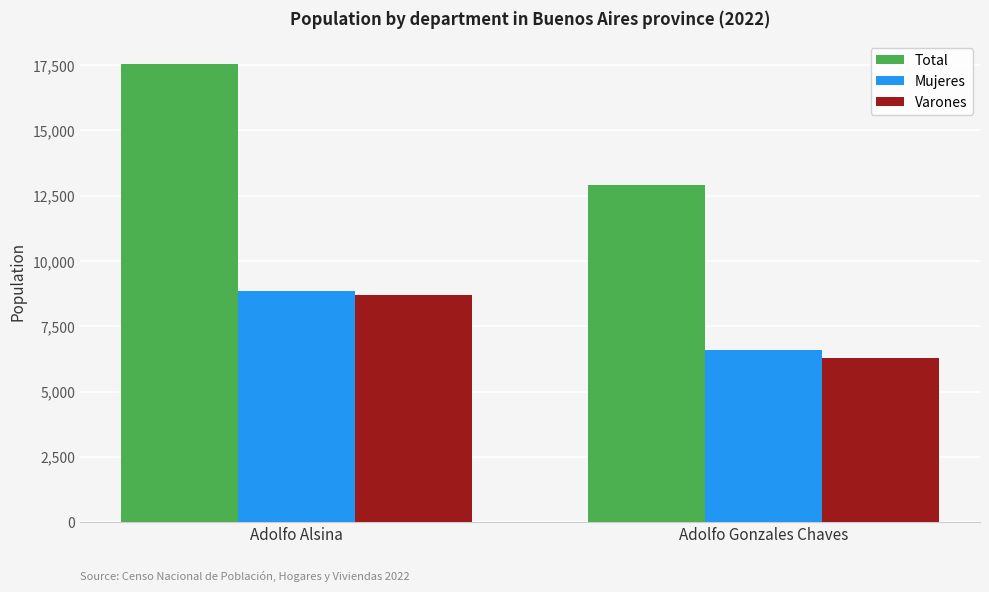

How many bars are there in each group?

3